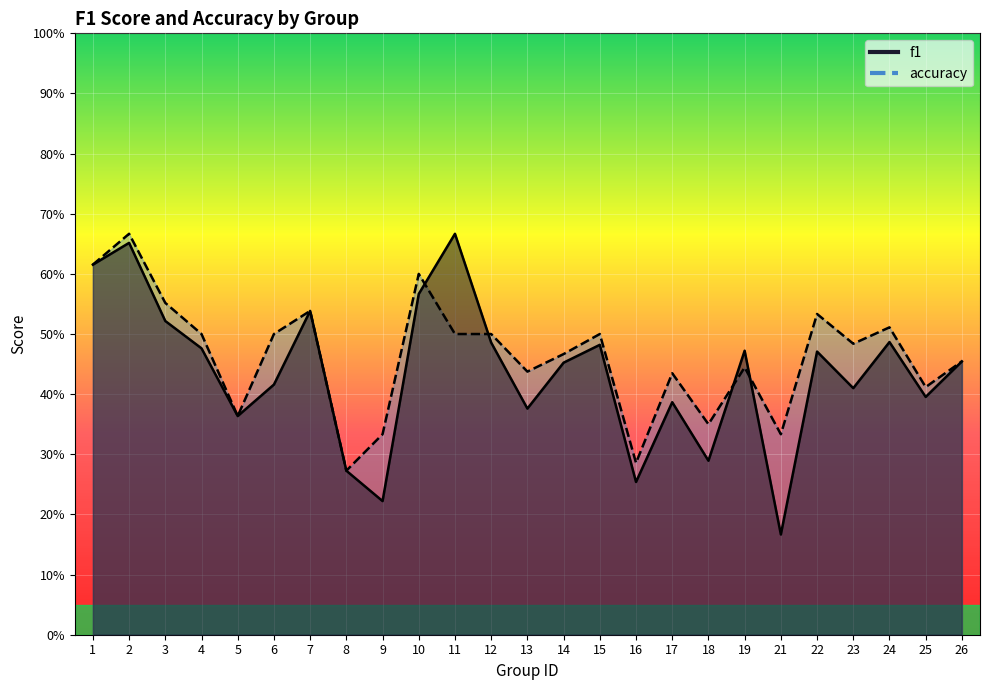

Which series ends up on top after the final intersection of f1 and accuracy?

accuracy